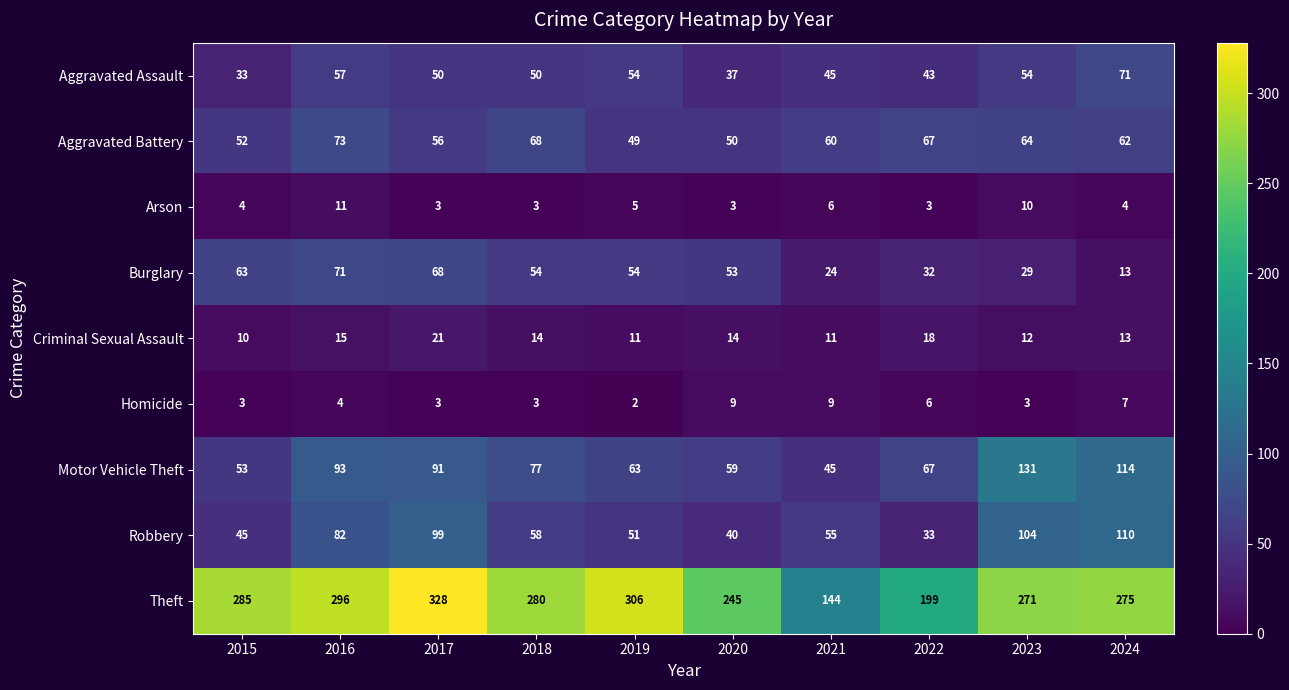

How many categories are shown in the chart?

10